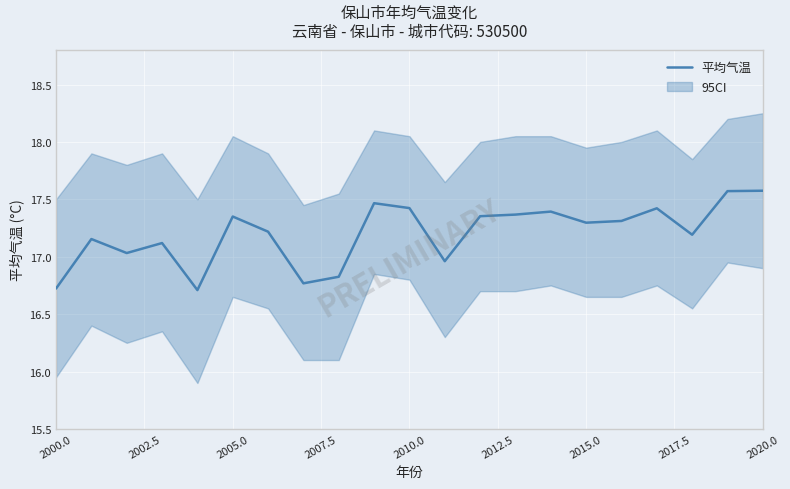

Is it true that 平均气温 equals 17.4 at 2010.0?

True